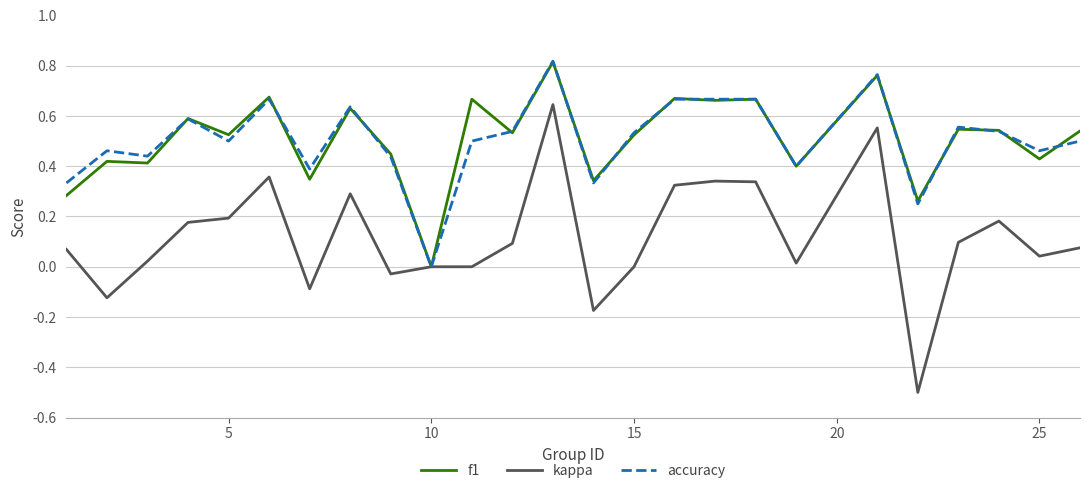

Which series has the largest range (max minus min)?

kappa